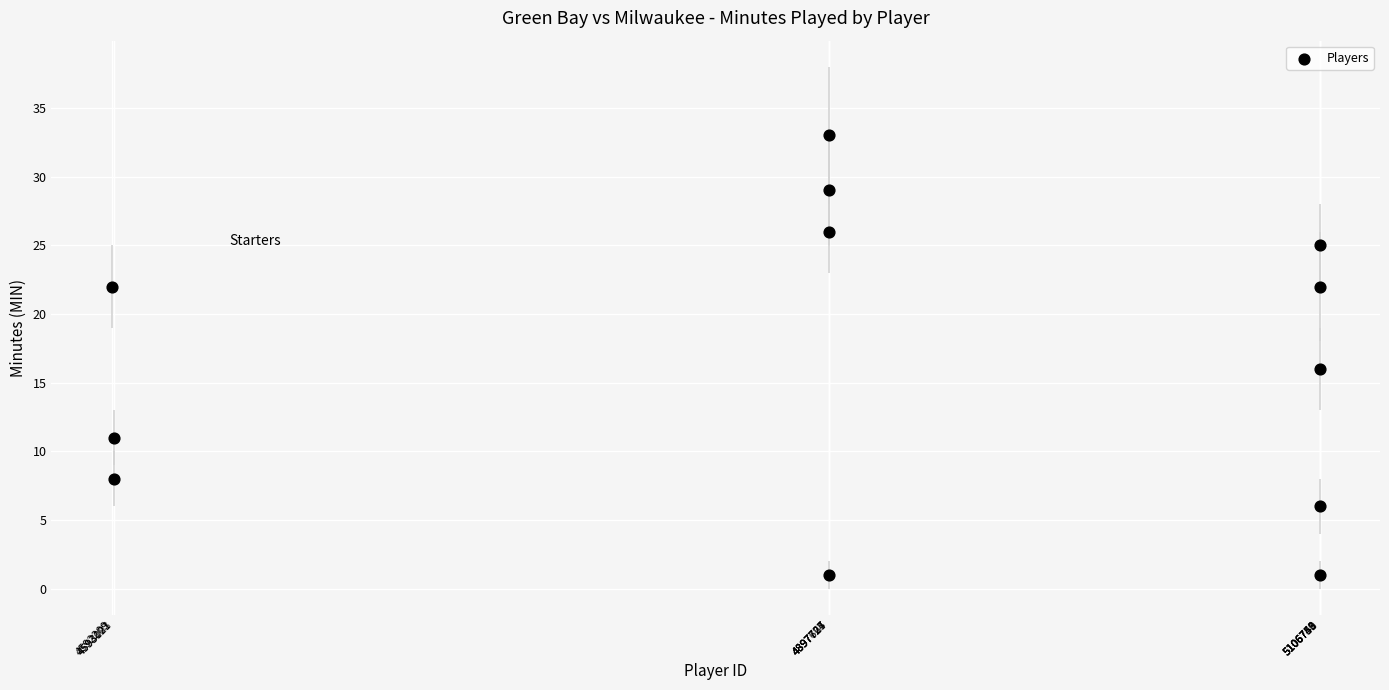

What is the average Y value?

17